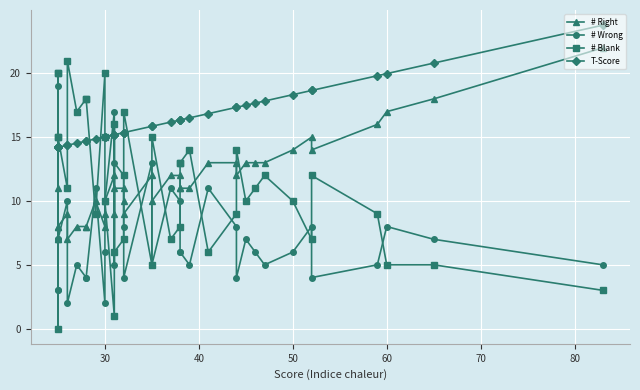

Is the value of # Blank at 20 greater than the value of T-Score at 60?

No